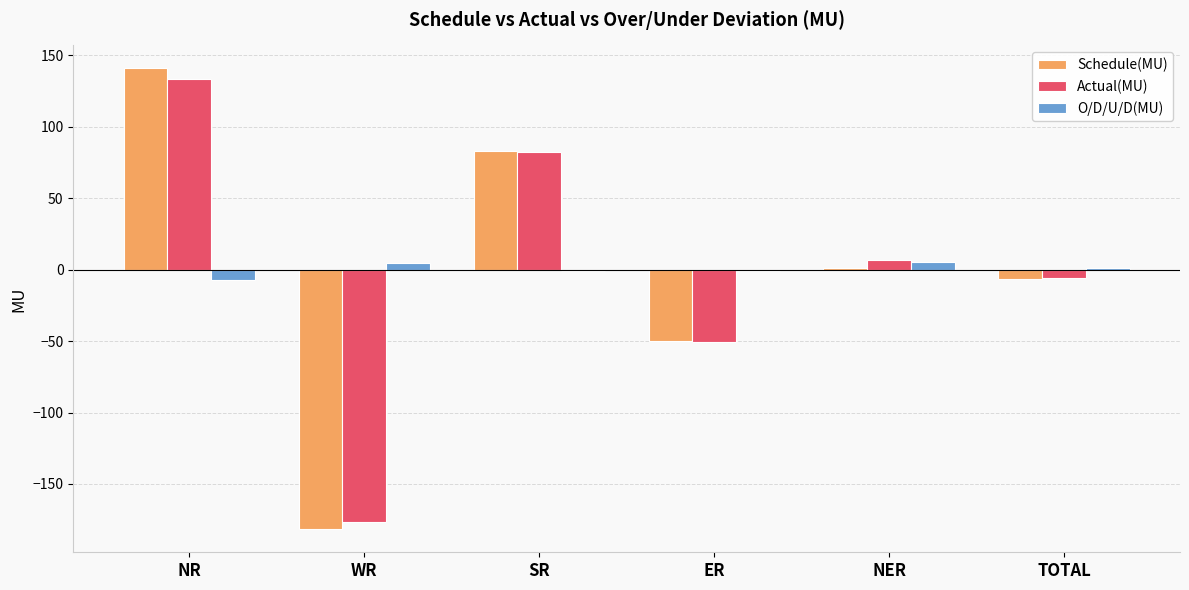

True or false: Actual(MU) has a value of -176.8 at WR.

True